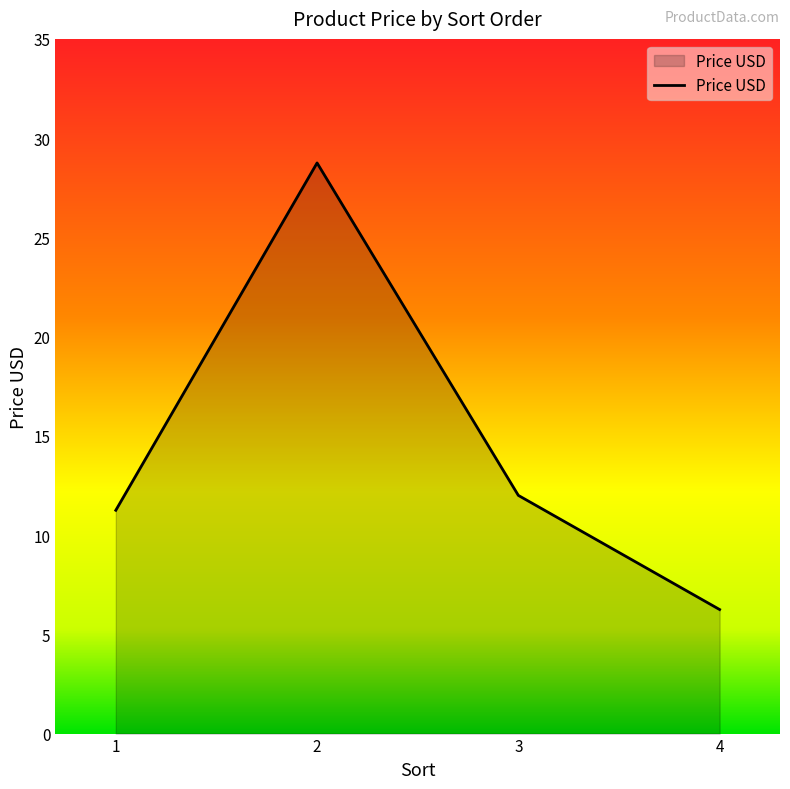

At which category does the chart reach its minimum across all series?

4